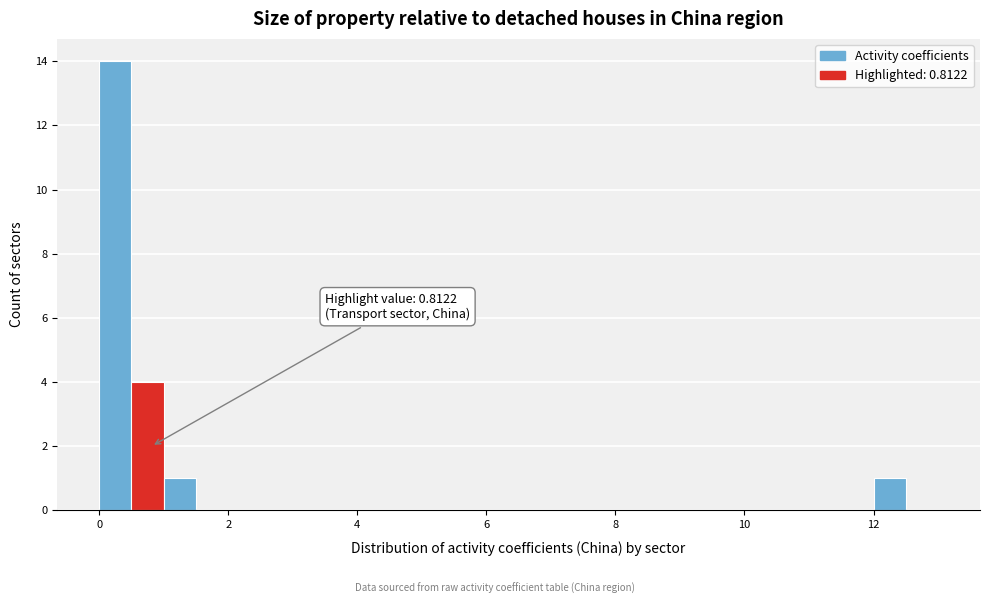

Read against the x-axis, roughly where is the centre of the tallest bar?

0.2